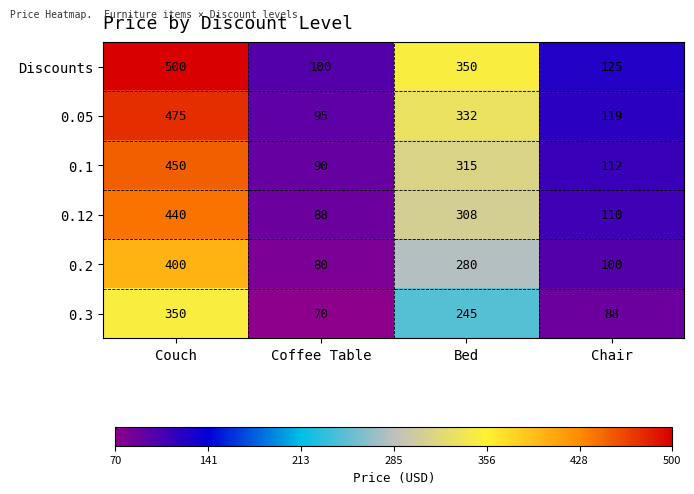

Rank the series by their maximum value, from lowest to highest.

0.3, 0.2, 0.12, 0.1, 0.05, Discounts